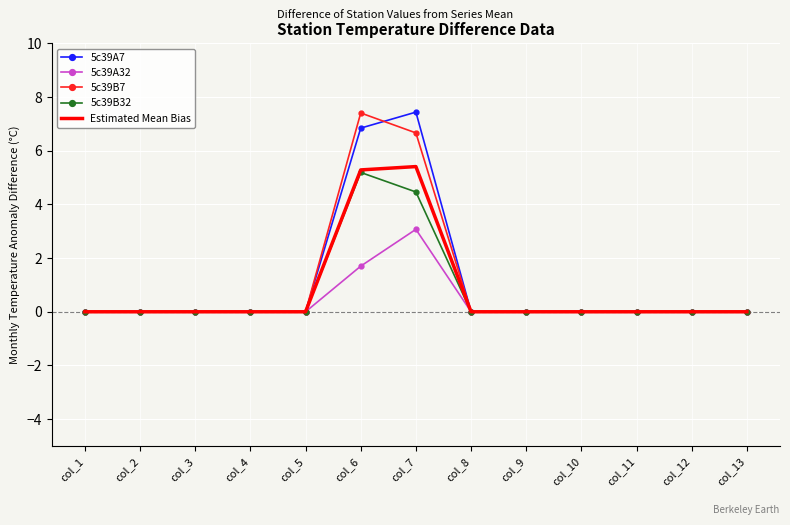

The value of 5c39B7 at col_8 is 2.8. True or false?

False